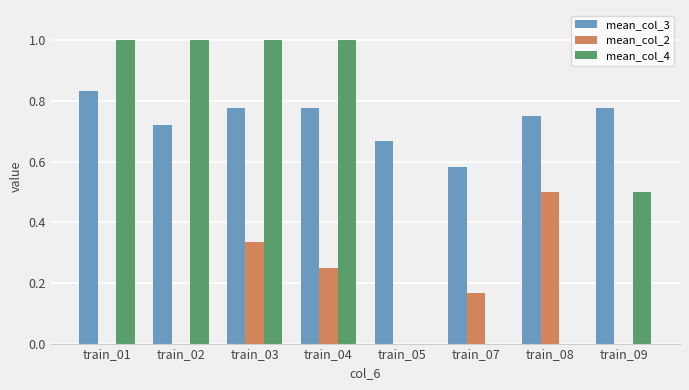

Which series has the largest total across all categories?

mean_col_3